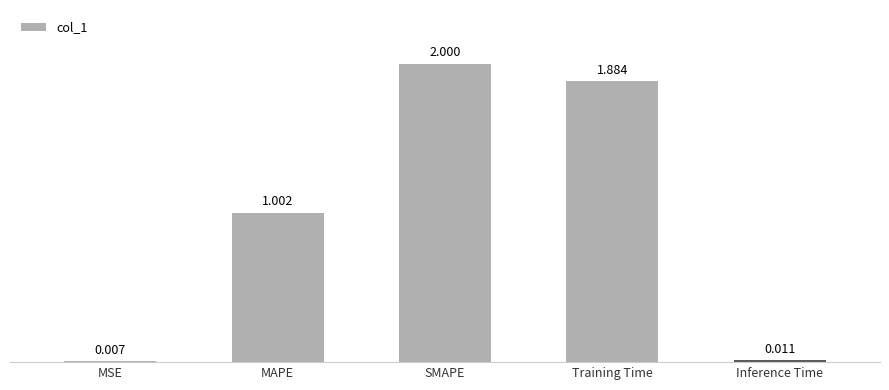

At which label does the data first exceed 1?

MAPE